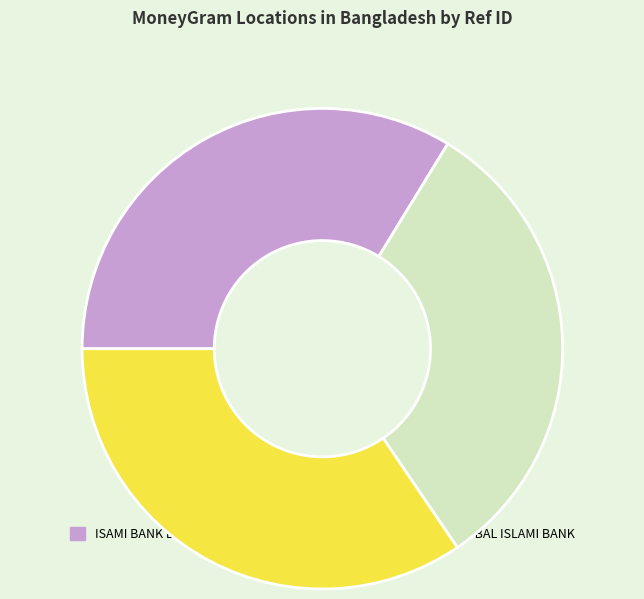

What is the ratio of the value at ISAMI BANK BANGLADESH LIMITED - LAMA - L to the value at GLOBAL ISLAMI BANK LIMITED - #BD0010101?

1.0